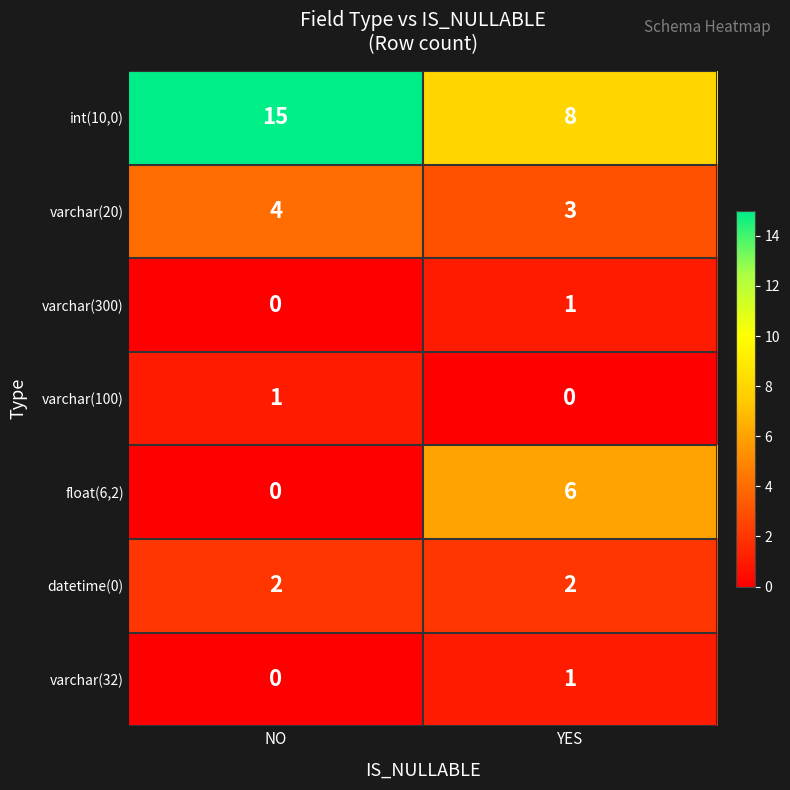

The value of varchar(20) at NO is 4. True or false?

True